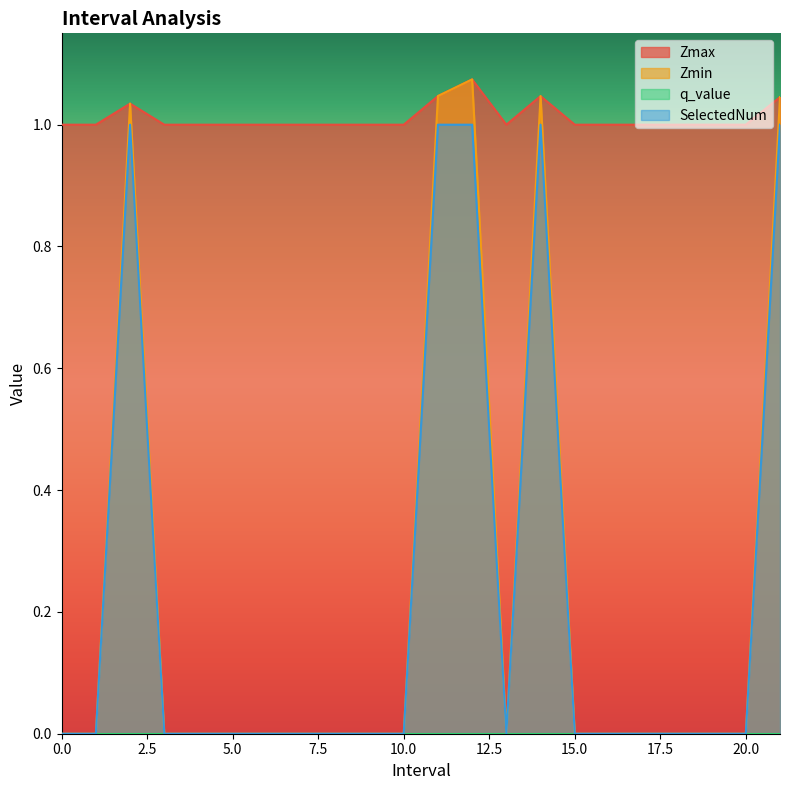

How many data points in Zmax are above 1?

5